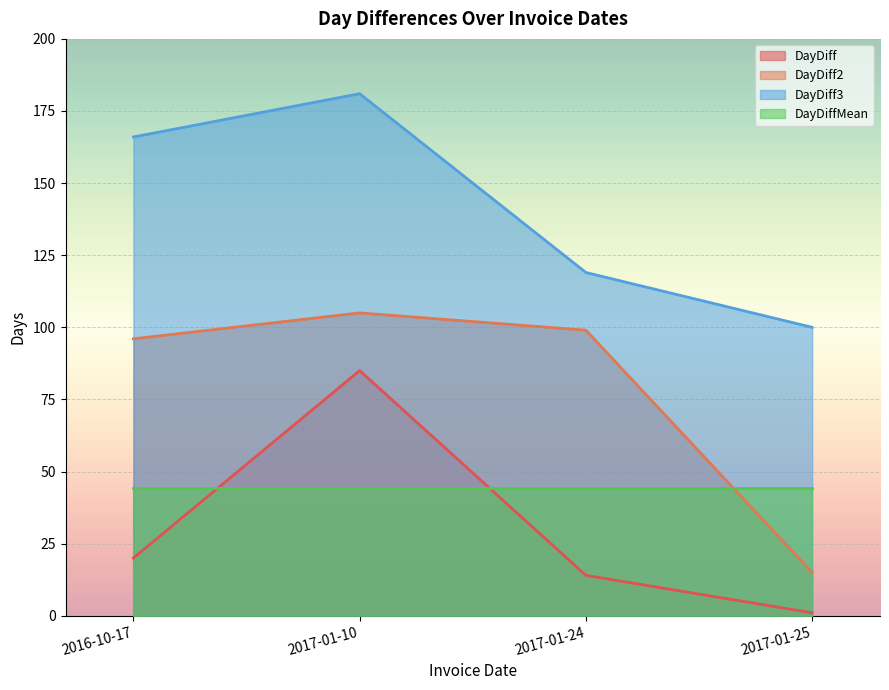

Which series has the largest total across all categories?

DayDiff3